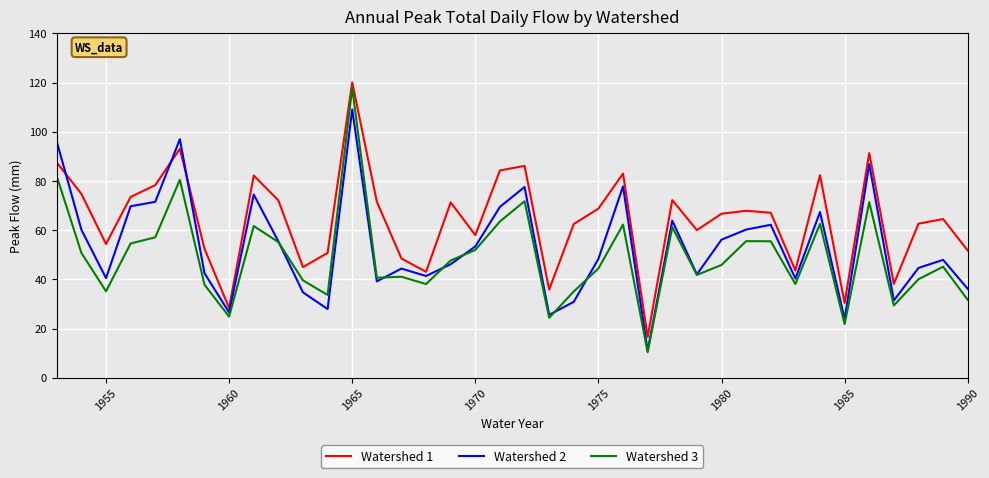

Which series ends up on top after the final intersection of Watershed 1 and Watershed 2?

Watershed 1